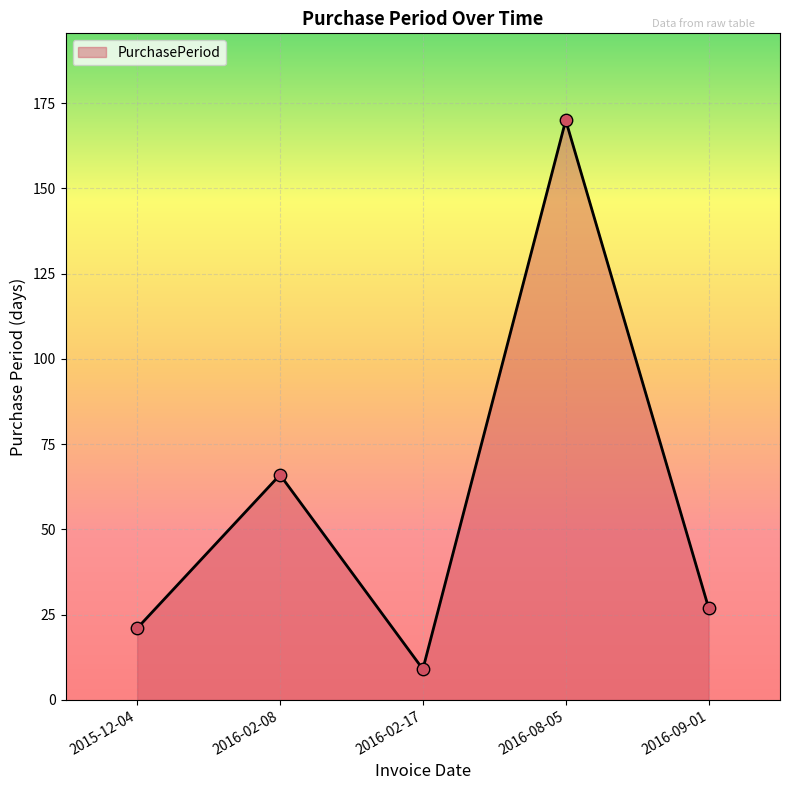

Between 2016-02-08 and 2016-09-01, which is larger?

2016-02-08